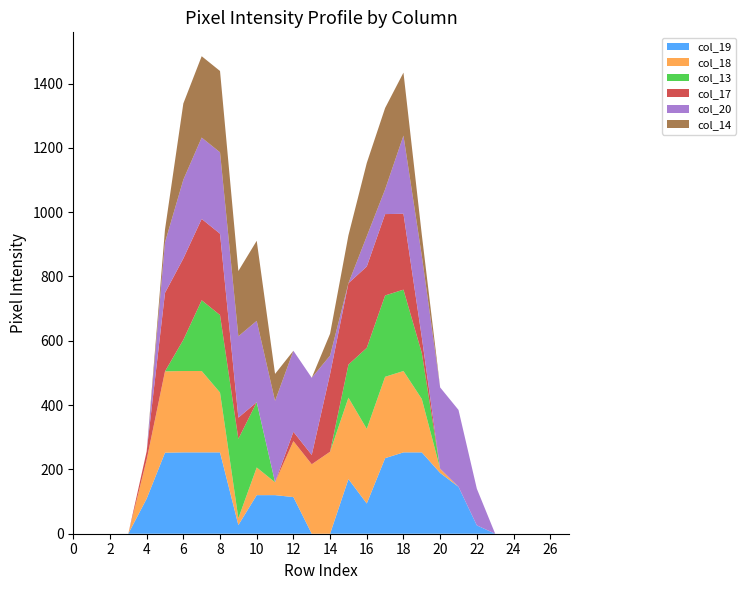

Reading left to right, extract all data points from this chart.

col_19: 0	0	0	0	109	252	253	253	253	27	120	120	114	0	0	170	94	235	253	253	189	146	26	0	0	0	0	0
col_18: 0	0	0	0	121	253	253	253	186	21	86	40	174	216	255	253	232	253	253	166	13	0	0	0	0	0	0	0
col_13: 0	0	0	0	0	0	97	220	241	247	203	0	0	0	0	103	252	253	253	143	0	0	0	0	0	0	0	0
col_17: 0	0	0	0	26	244	253	253	253	66	0	0	29	29	242	253	253	253	236	49	0	0	0	0	0	0	0	0
col_20: 0	0	0	0	0	157	245	253	253	253	253	253	252	240	57	0	94	77	243	253	253	239	114	0	0	0	0	0
col_14: 0	0	0	0	0	40	237	253	253	203	249	84	0	0	68	149	228	253	196	66	0	0	0	0	0	0	0	0